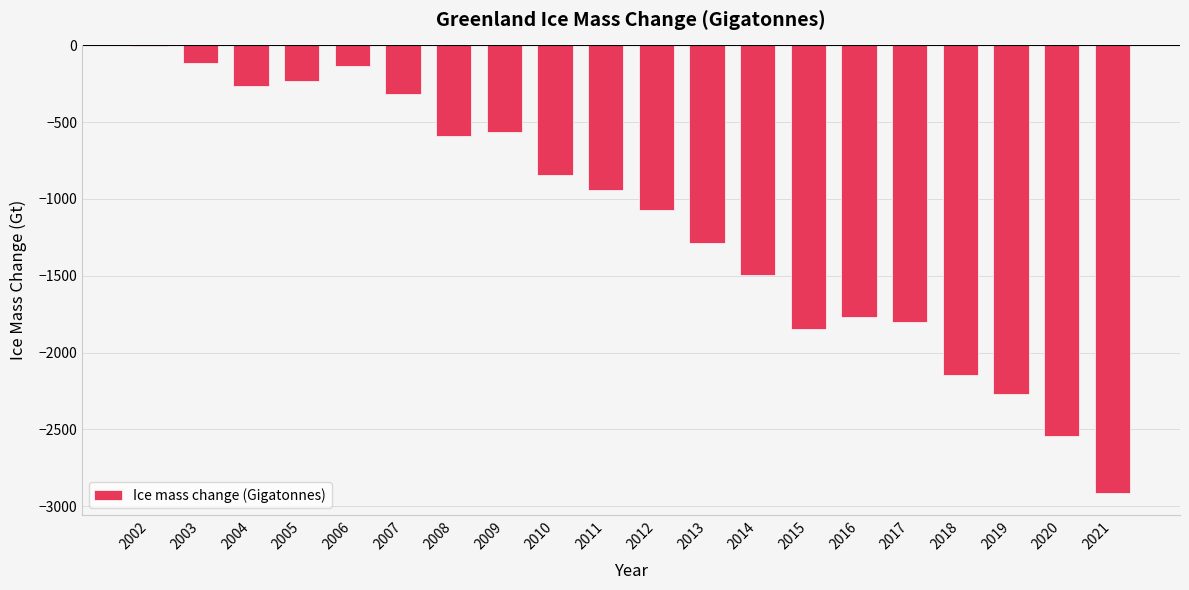

Are the bars grouped side by side (vs. stacked)?

No